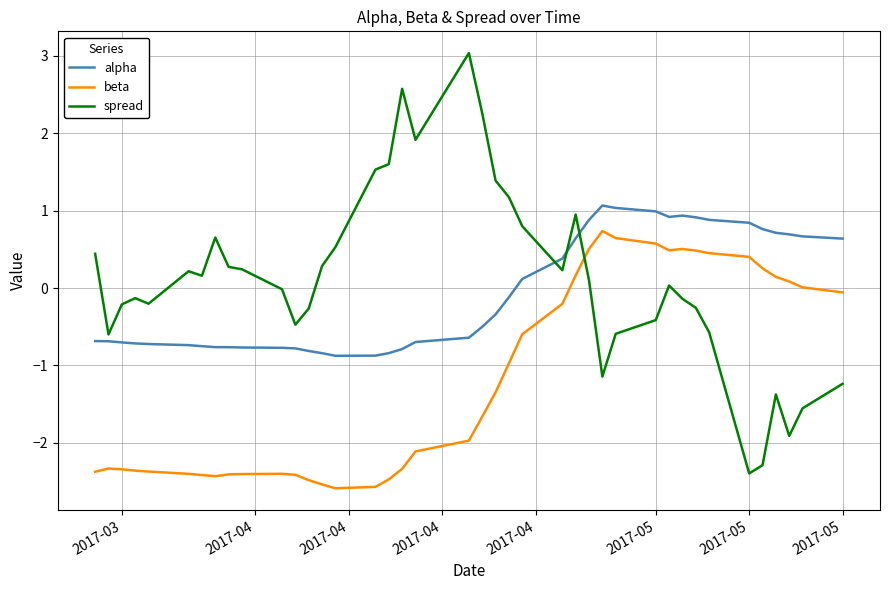

What are all the series names shown in the legend?

alpha, beta, spread